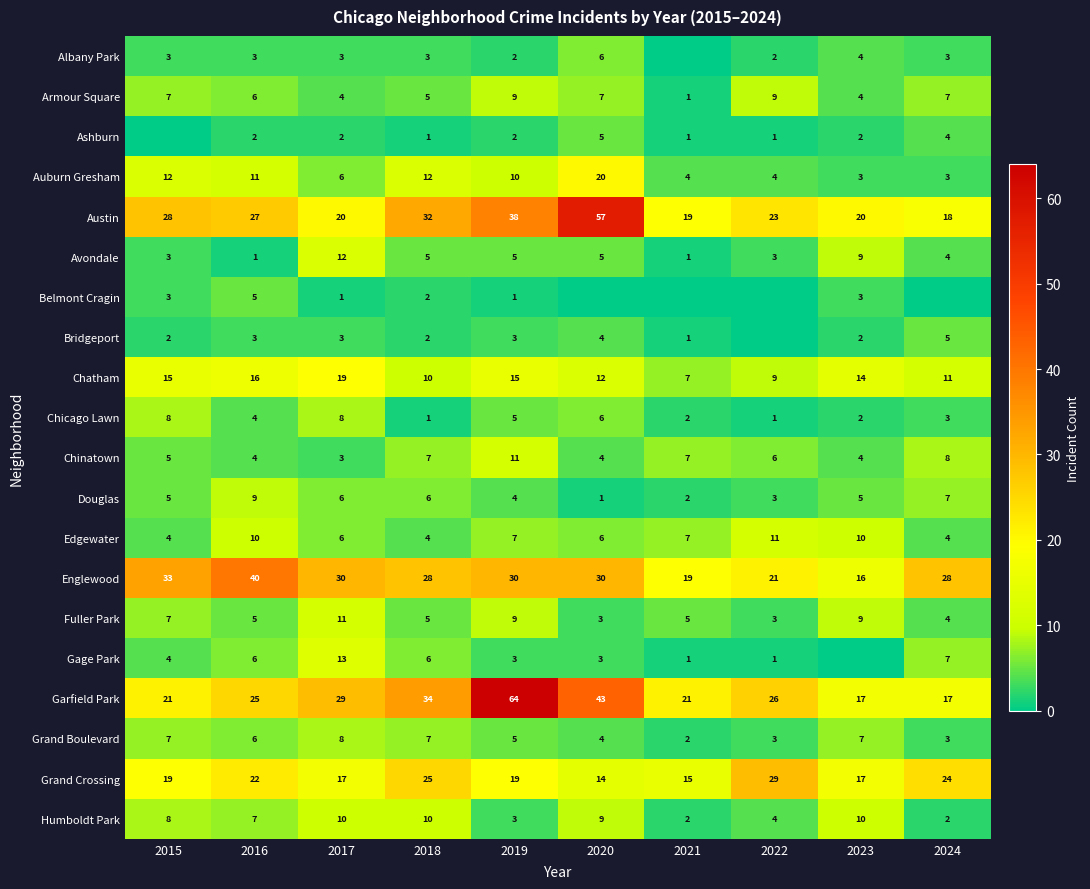

How many distinct data groups are displayed?

20